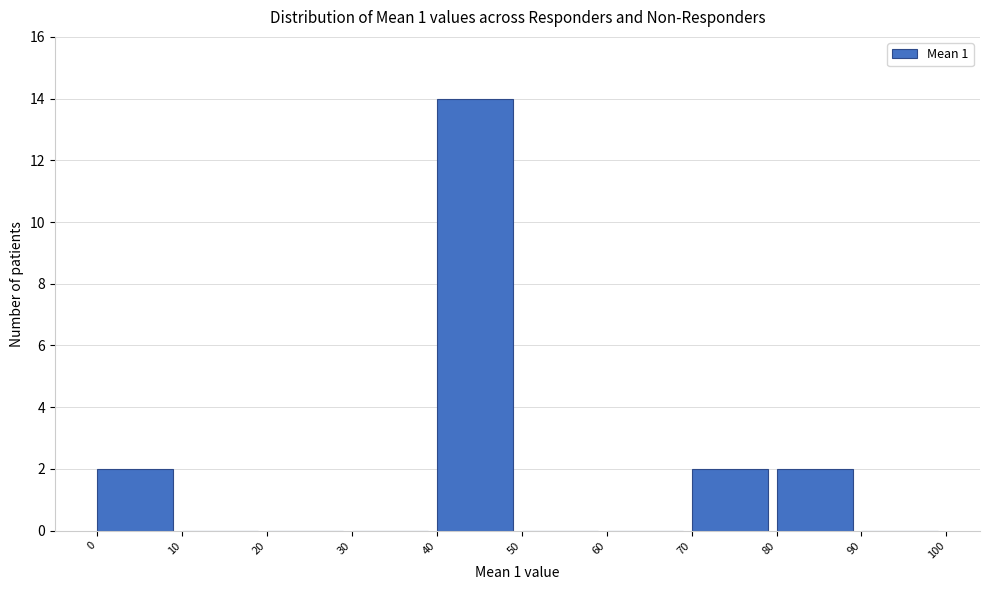

Reading left to right, list every bar in this chart as the range it spans on the x-axis followed by its height. The values are not printed on the chart, so give them approximately, as read against the axis.

0 to 10: 2
10 to 20: 0
20 to 30: 0
30 to 40: 0
40 to 50: 14
50 to 60: 0
60 to 70: 0
70 to 80: 2
80 to 90: 2
90 to 100: 0